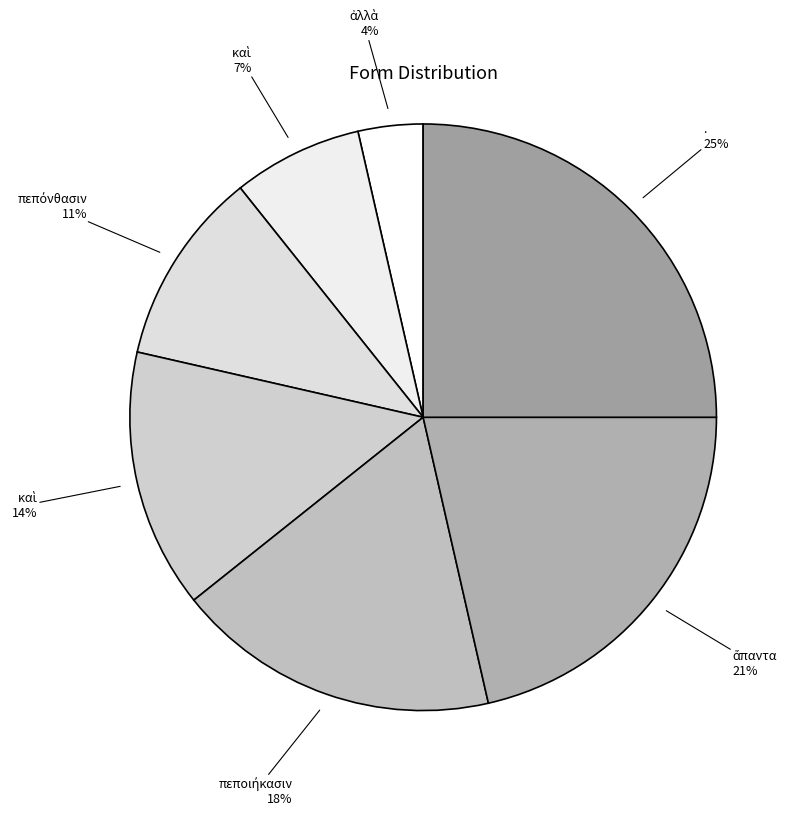

Which slice is the smallest?

ἀλλὰ